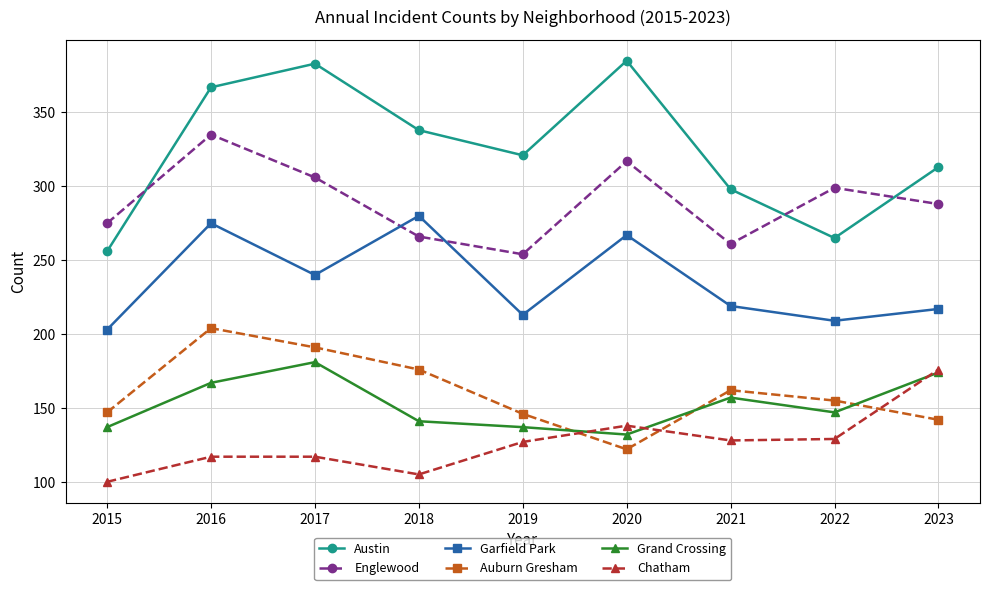

Which series has the largest range (max minus min)?

Austin